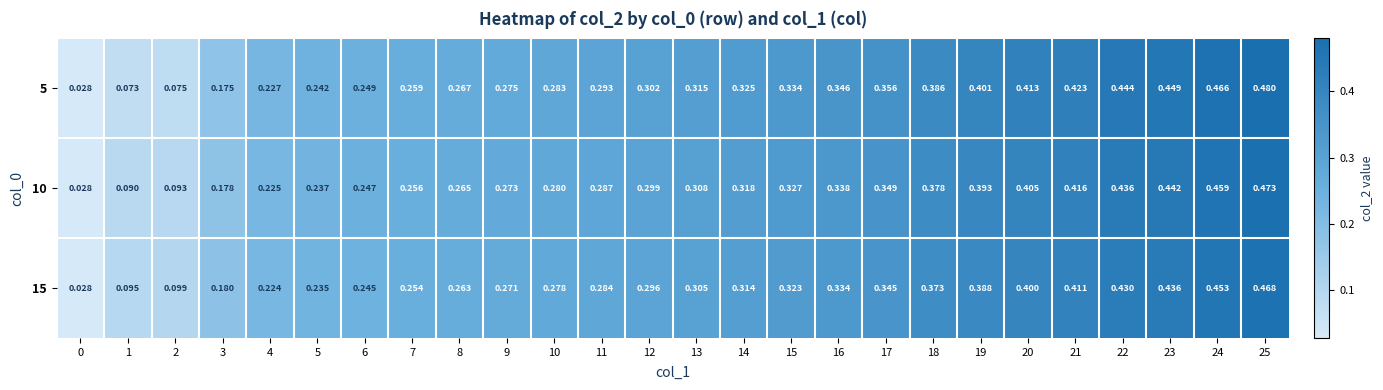

Rank the series by their maximum value, from lowest to highest.

15, 10, 5